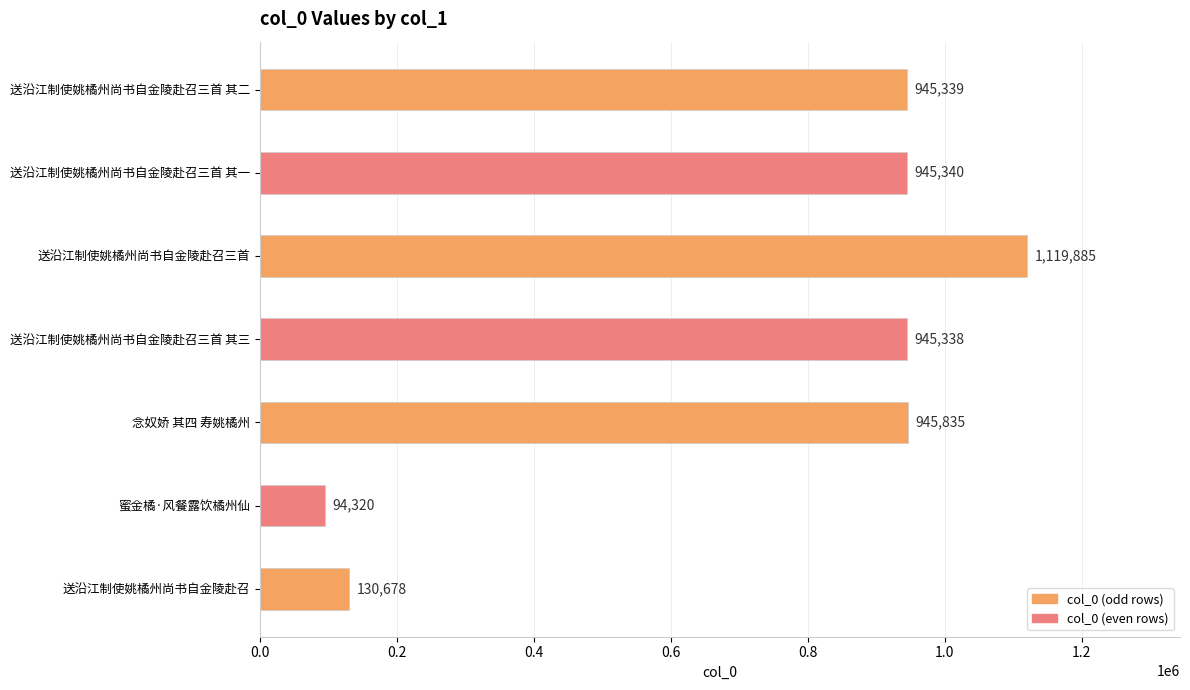

What is the change in value from 送沿江制使姚橘州尚书自金陵赴召三首 其三 to 念奴娇 其四 寿姚橘州?

+497